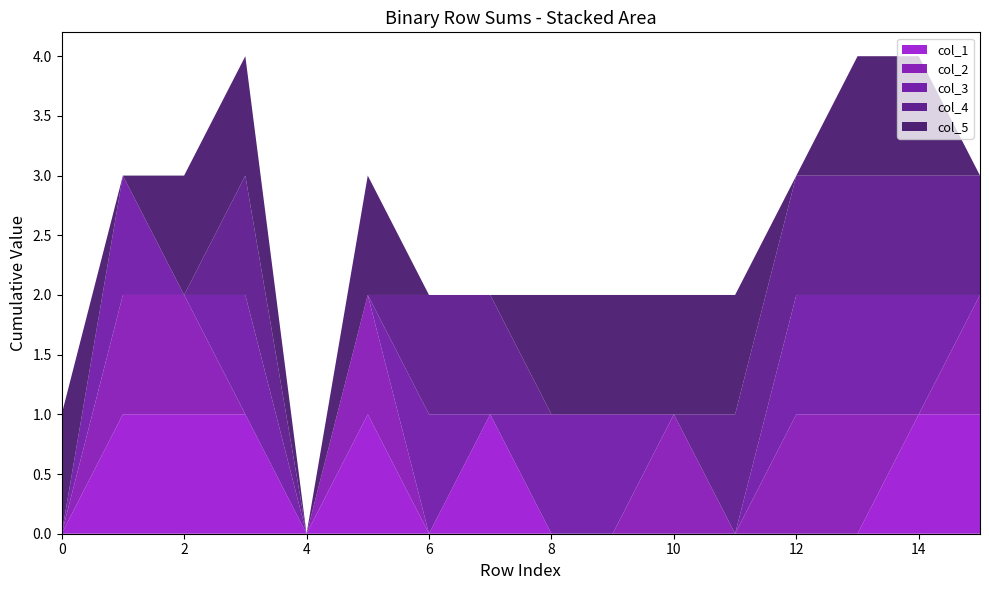

Reading left to right, what are all the values shown in this chart?

col_1: 0	1	1	1	0	1	0	1	0	0	0	0	0	0	1	1
col_2: 0	1	1	0	0	1	0	0	0	0	1	0	1	1	0	1
col_3: 0	1	0	1	0	0	1	0	1	1	0	0	1	1	1	0
col_4: 0	0	0	1	0	0	1	1	0	0	0	1	1	1	1	1
col_5: 1	0	1	1	0	1	0	0	1	1	1	1	0	1	1	0